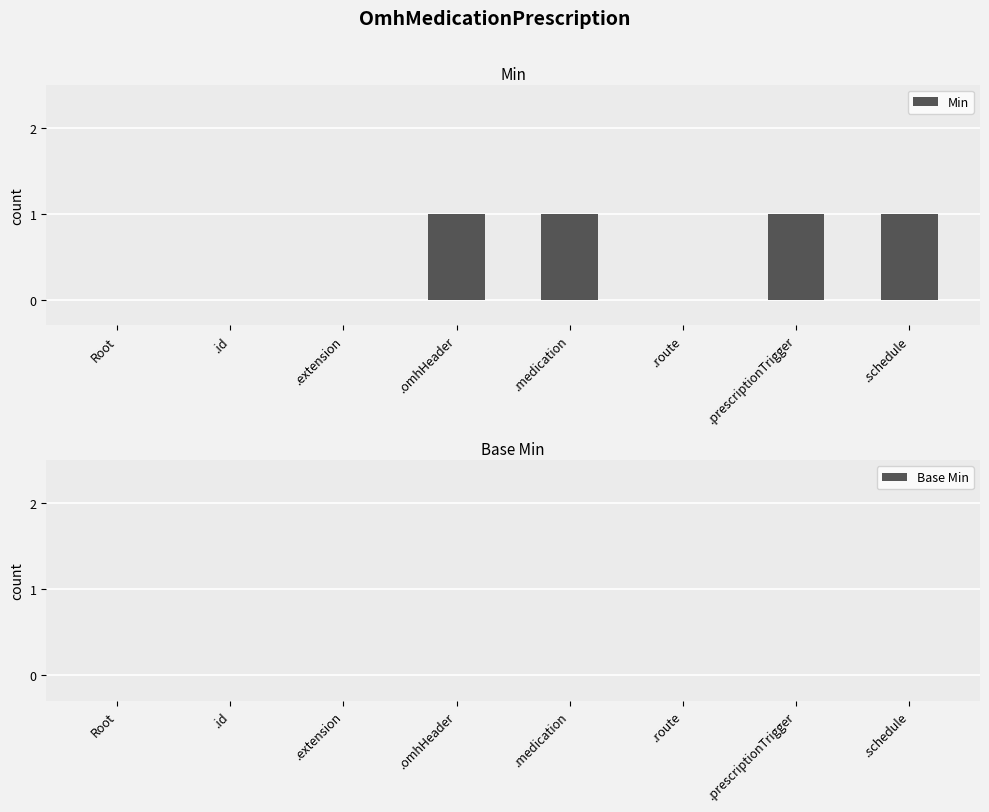

What is the sum of all values?

4